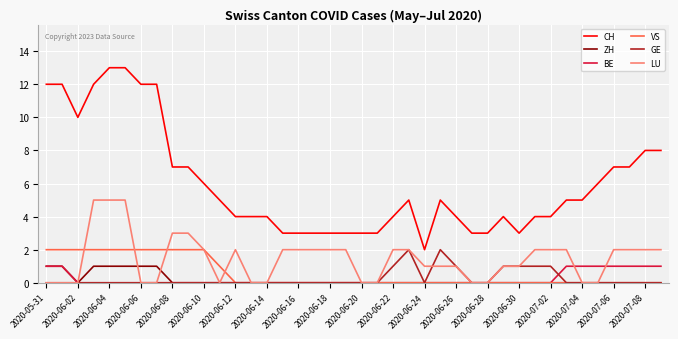

True or false: VS and CH intersect in this chart.

False